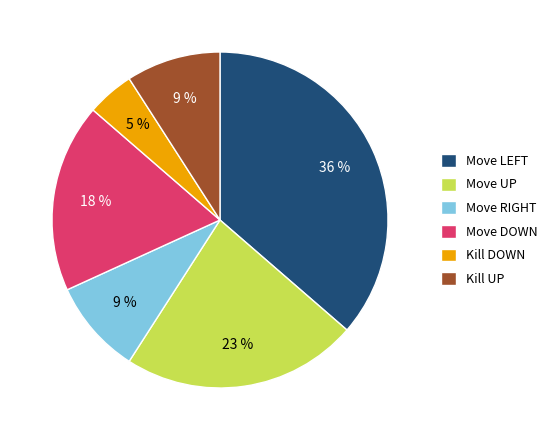

Which slice is the largest?

Move LEFT